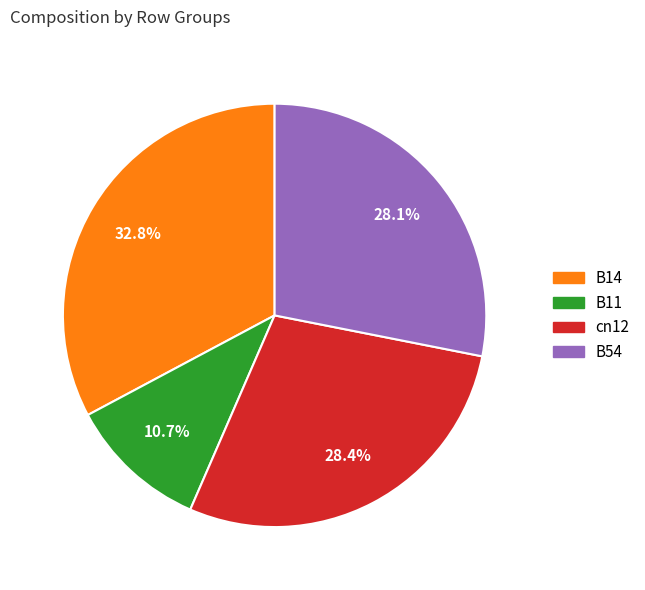

Approximately how many times larger is the value at B11 compared to cn12?

0.4